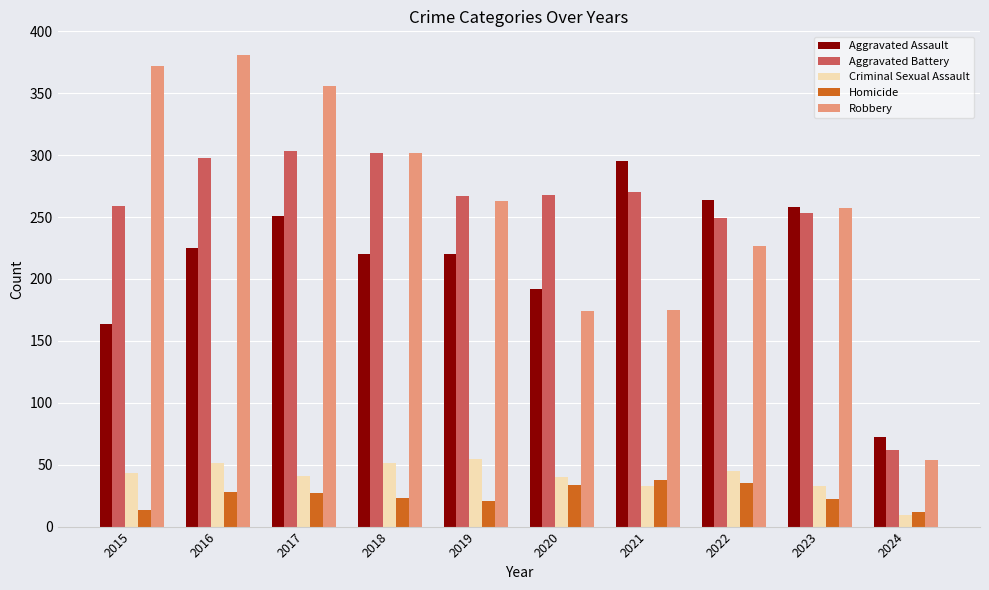

What is the difference between the highest and lowest values at 2019?

246